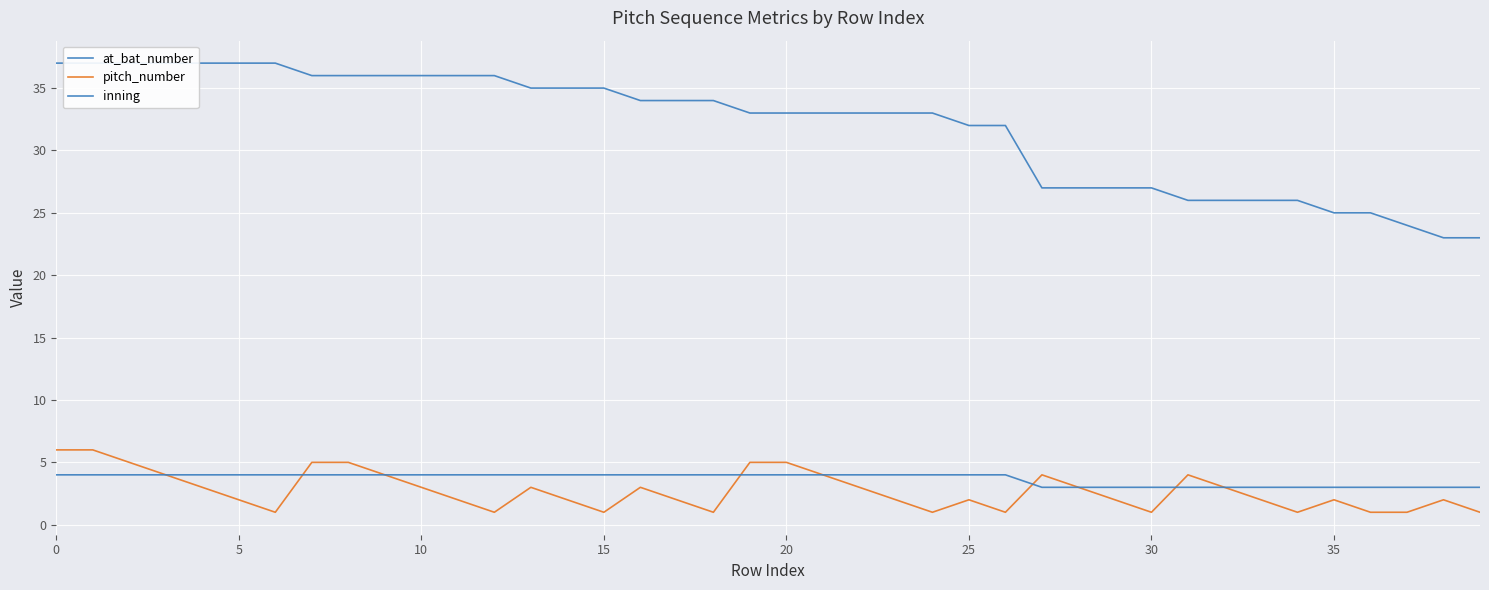

True or false: pitch_number has a value of 2 at 25.

True